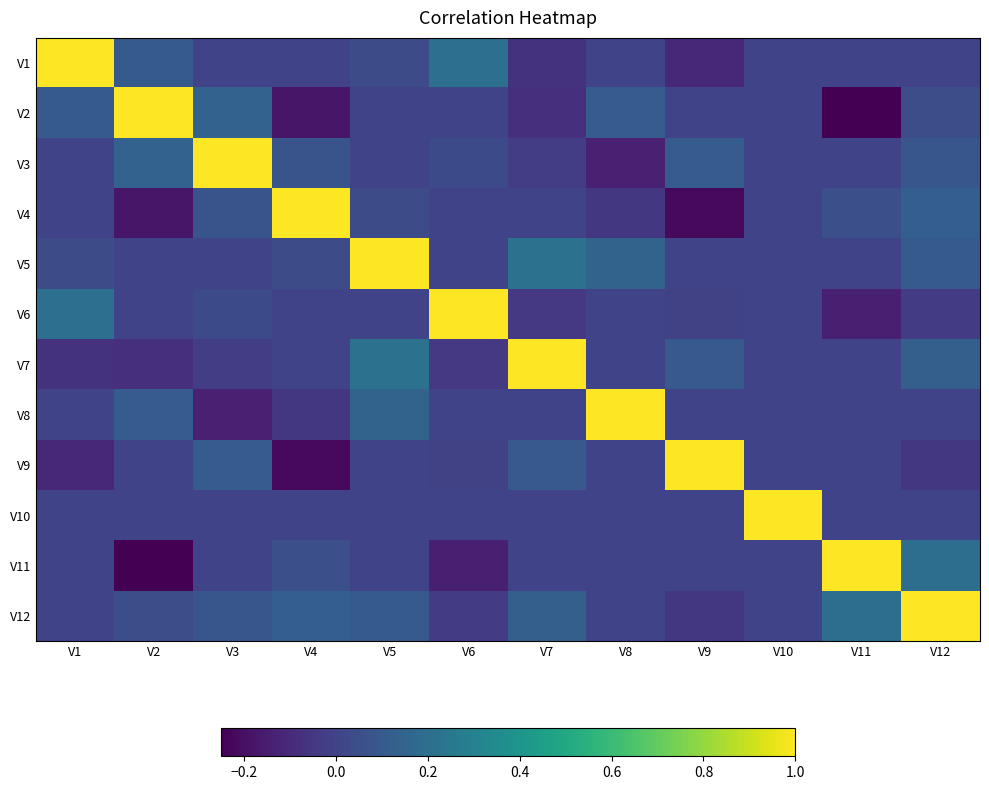

Reading left to right, what are all the values shown in this chart?

V1: V1=1.0	V2=0.1	V3=0.0	V4=0.0	V5=0.0	V6=0.2	V7=-0.1	V8=0.0	V9=-0.1	V10=0.0	V11=0.0	V12=0.0
V2: V1=0.1	V2=1.0	V3=0.1	V4=-0.2	V5=0.0	V6=0.0	V7=-0.1	V8=0.1	V9=0.0	V10=0.0	V11=-0.2	V12=0.1
V3: V1=0.0	V2=0.1	V3=1.0	V4=0.1	V5=0.0	V6=0.0	V7=-0.0	V8=-0.1	V9=0.1	V10=0.0	V11=0.0	V12=0.1
V4: V1=0.0	V2=-0.2	V3=0.1	V4=1.0	V5=0.0	V6=0.0	V7=0.0	V8=-0.0	V9=-0.2	V10=0.0	V11=0.1	V12=0.1
V5: V1=0.0	V2=0.0	V3=0.0	V4=0.0	V5=1.0	V6=0.0	V7=0.2	V8=0.1	V9=0.0	V10=0.0	V11=0.0	V12=0.1
V6: V1=0.2	V2=0.0	V3=0.0	V4=0.0	V5=0.0	V6=1.0	V7=-0.0	V8=0.0	V9=-0.0	V10=0.0	V11=-0.1	V12=-0.0
V7: V1=-0.1	V2=-0.1	V3=-0.0	V4=0.0	V5=0.2	V6=-0.0	V7=1.0	V8=0.0	V9=0.1	V10=0.0	V11=0.0	V12=0.1
V8: V1=0.0	V2=0.1	V3=-0.1	V4=-0.0	V5=0.1	V6=0.0	V7=0.0	V8=1.0	V9=0.0	V10=0.0	V11=0.0	V12=0.0
V9: V1=-0.1	V2=0.0	V3=0.1	V4=-0.2	V5=0.0	V6=-0.0	V7=0.1	V8=0.0	V9=1.0	V10=0.0	V11=0.0	V12=-0.0
V10: V1=0.0	V2=0.0	V3=0.0	V4=0.0	V5=0.0	V6=0.0	V7=0.0	V8=0.0	V9=0.0	V10=1.0	V11=0.0	V12=0.0
V11: V1=0.0	V2=-0.2	V3=0.0	V4=0.1	V5=0.0	V6=-0.1	V7=0.0	V8=0.0	V9=0.0	V10=0.0	V11=1.0	V12=0.2
V12: V1=0.0	V2=0.1	V3=0.1	V4=0.1	V5=0.1	V6=-0.0	V7=0.1	V8=0.0	V9=-0.0	V10=0.0	V11=0.2	V12=1.0